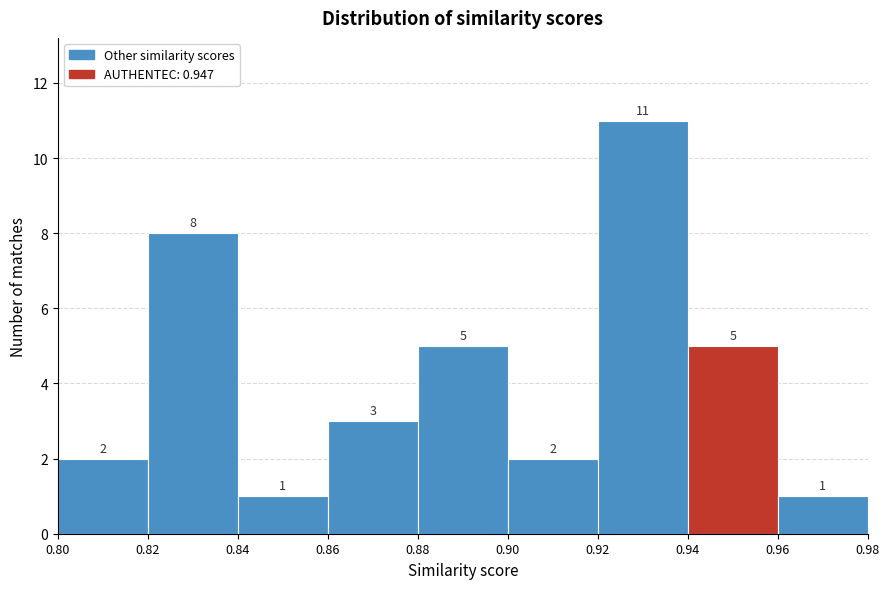

How tall is the bar that spans 0.82 to 0.84 on the x-axis?

8